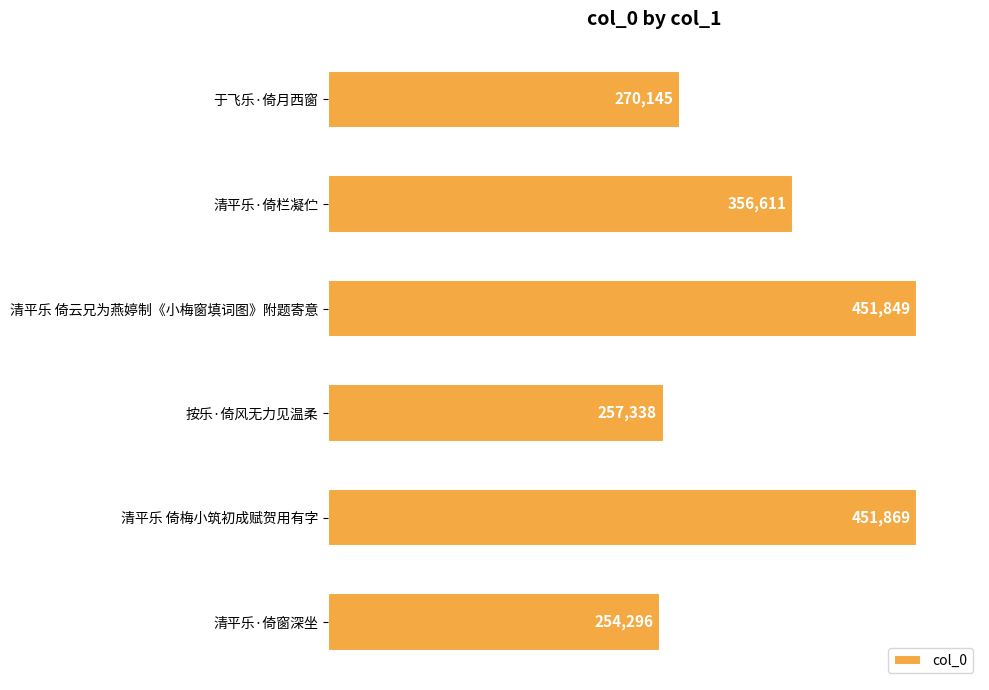

What is the difference between the maximum and minimum values?

197573